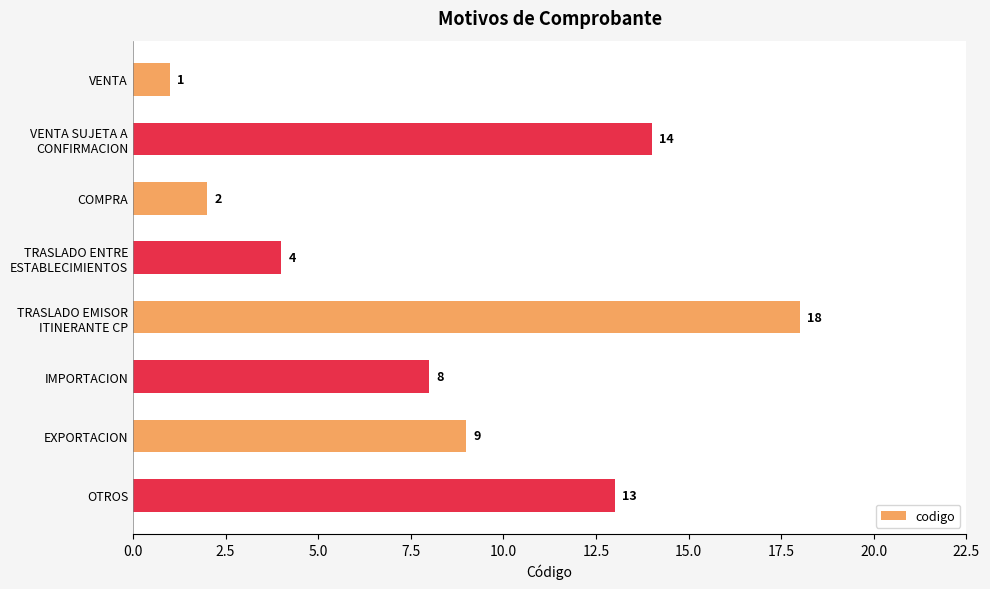

Which label corresponds to the largest value in the chart?

TRASLADO EMISOR
ITINERANTE CP